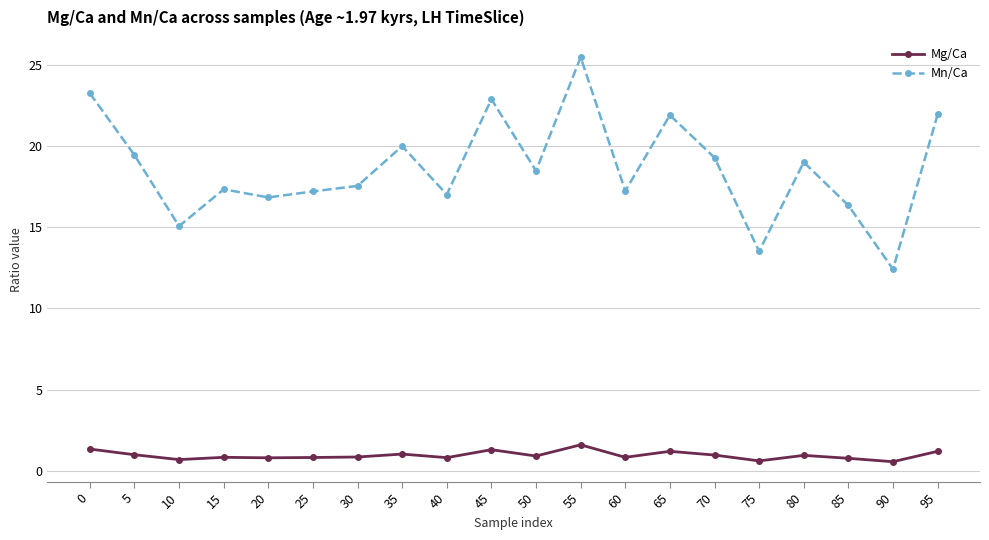

How many values in the Mn/Ca series are below 18?

10